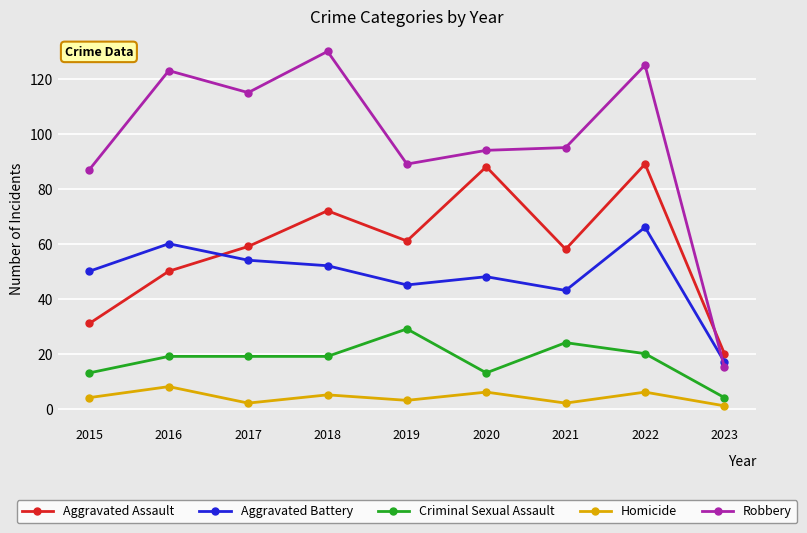

What is the value of the Aggravated Battery point at the 2nd from the left?

60